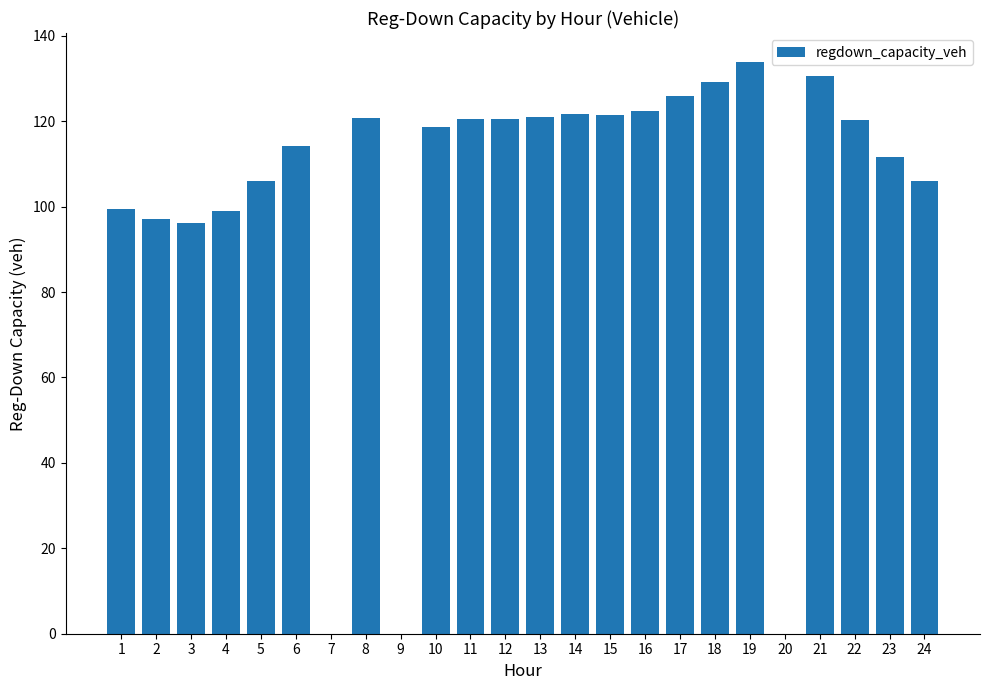

What is the approximate value at 10?

118.7